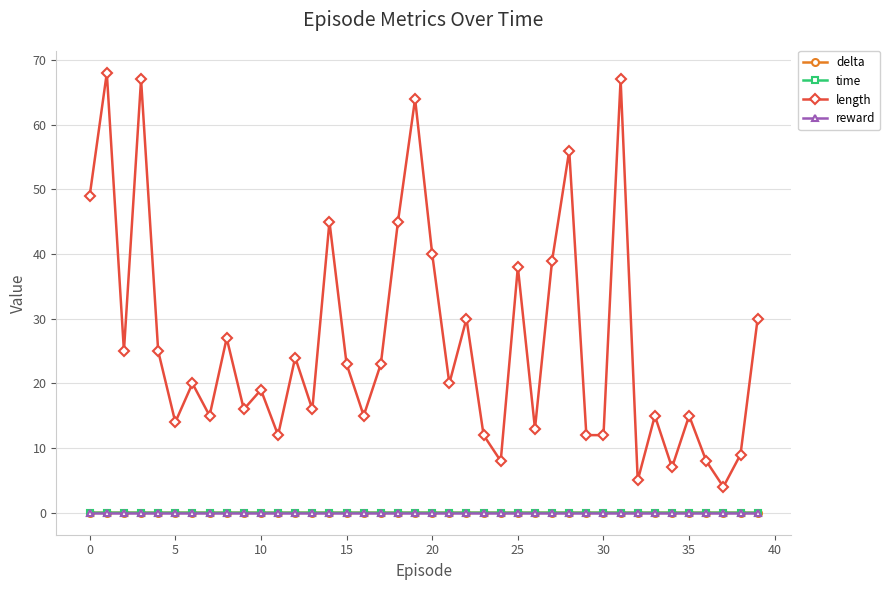

True or false: time and length cross at least once.

False